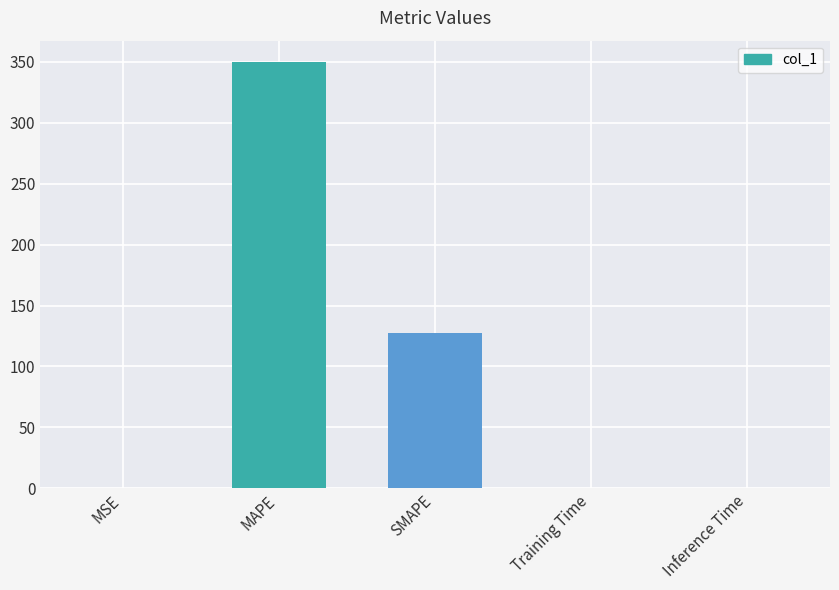

True or false: the data shows 60.1 at SMAPE.

False